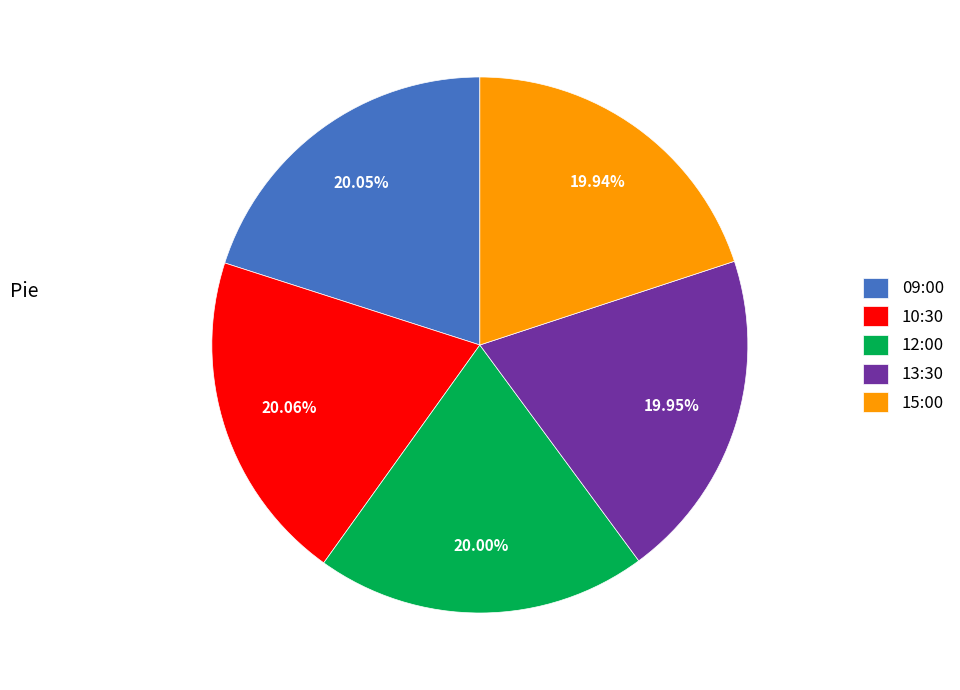

Is it true that 10:30 is 26% of the pie?

False